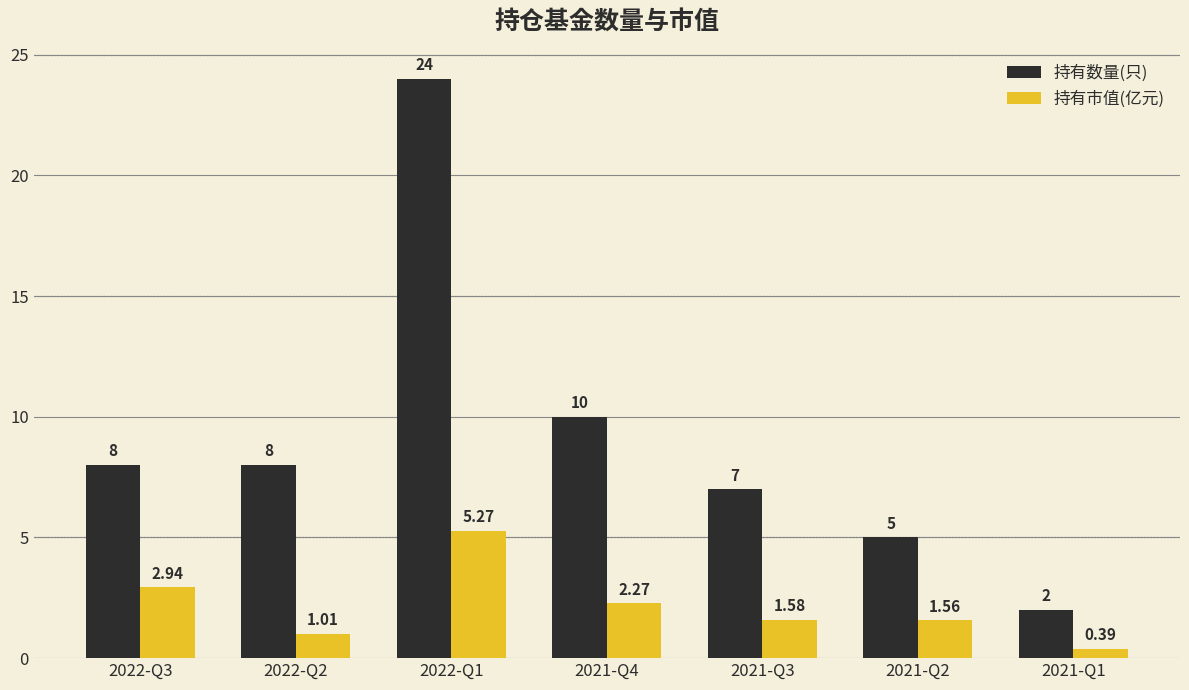

What is the sum of all 持有数量(只) values?

64.0